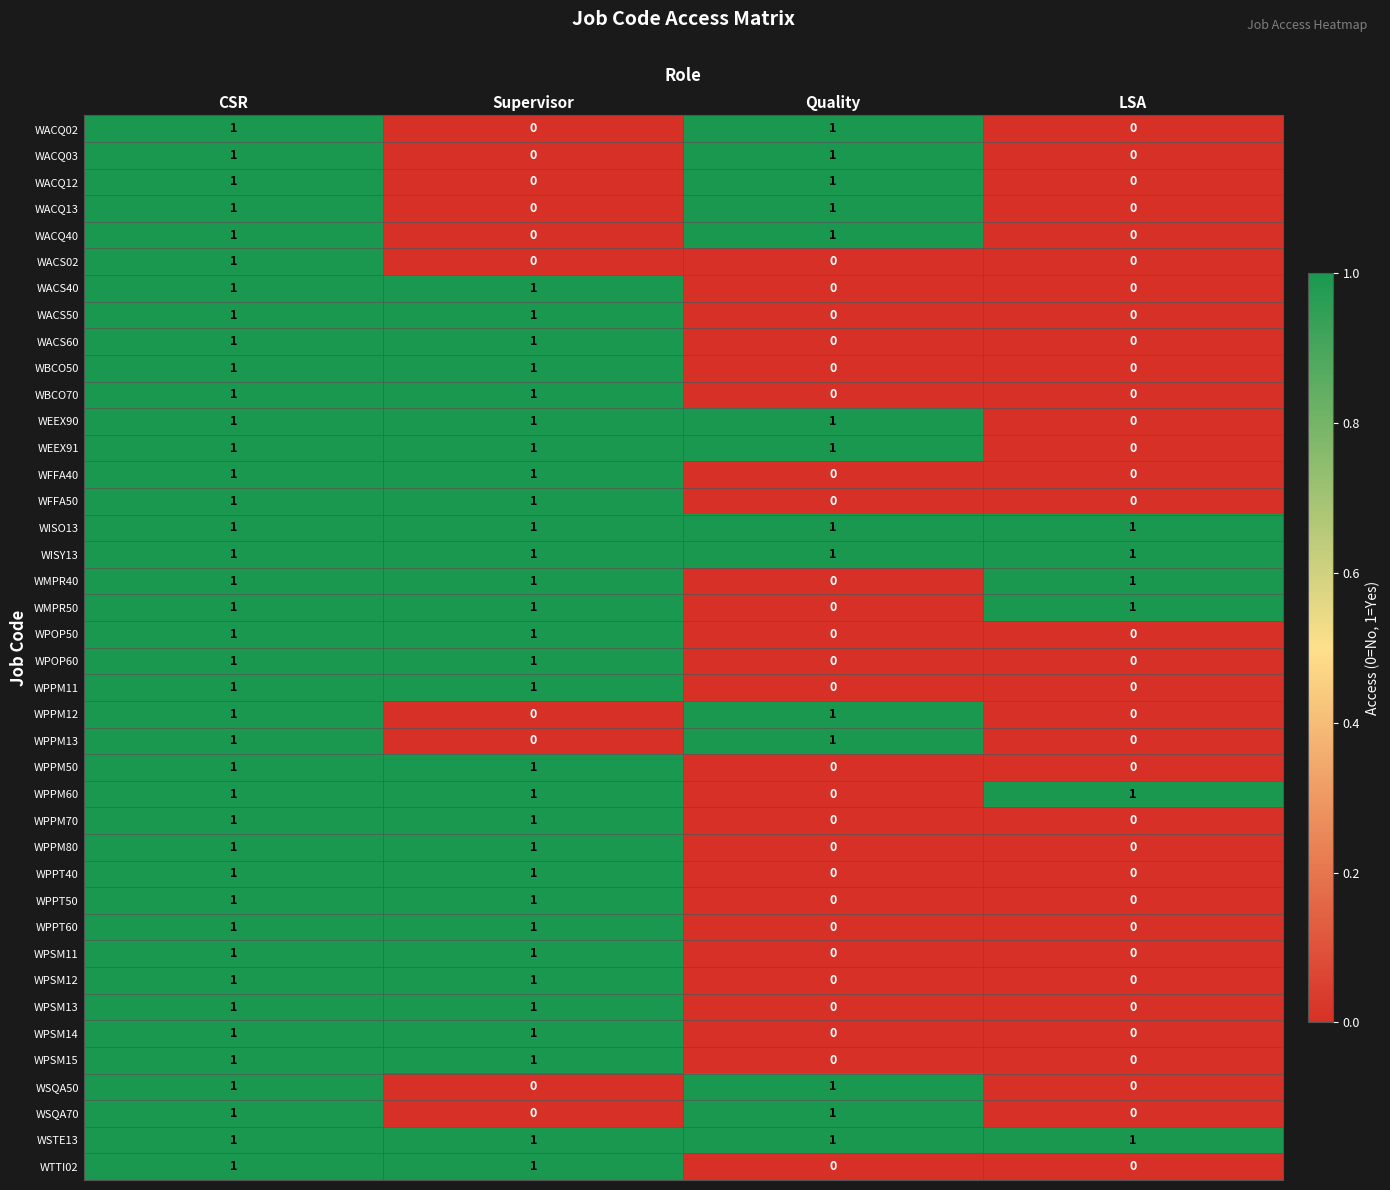

At which label is WMPR40 closest to 0?

Quality